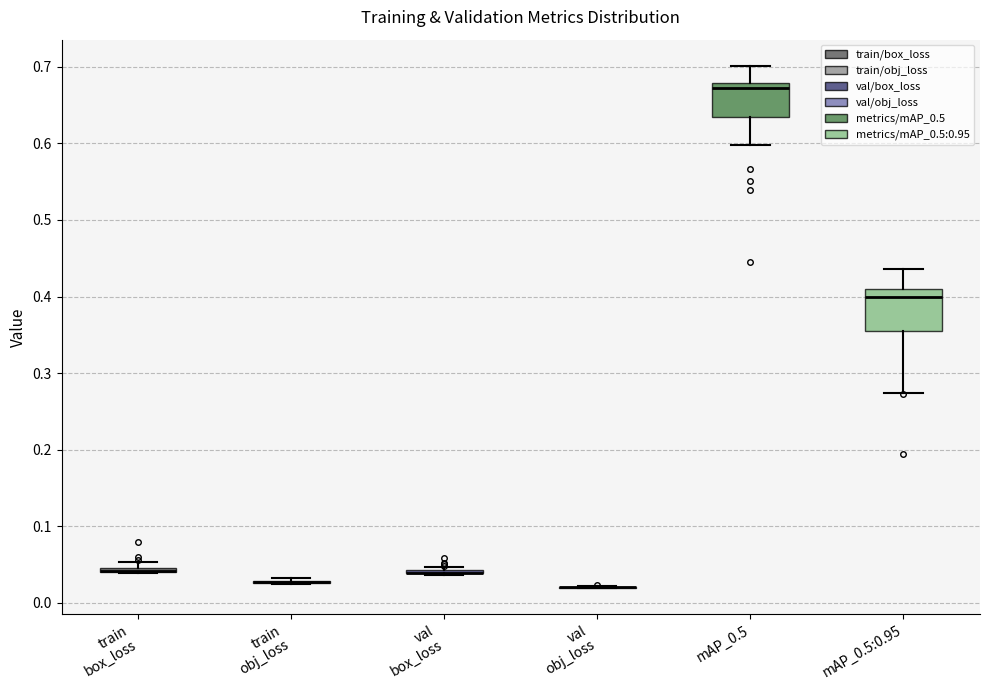

Where is the lower edge of the box for mAP_0.5 on the y-axis? The values are not printed on the chart, so give them approximately, as read against the axis.

0.63